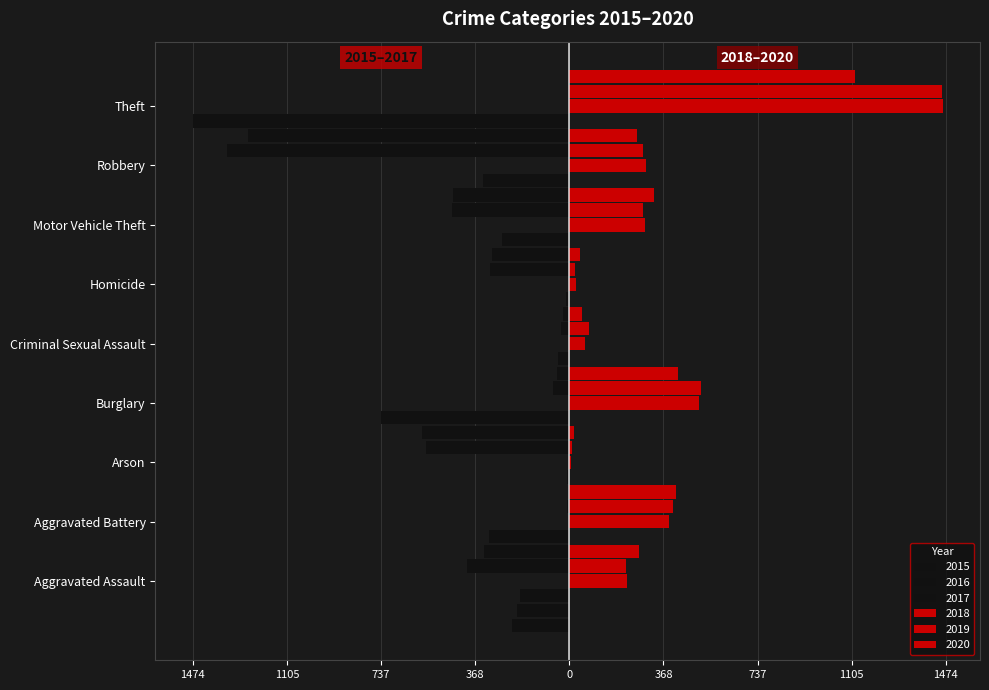

Does the chart contain any negative values?

Yes